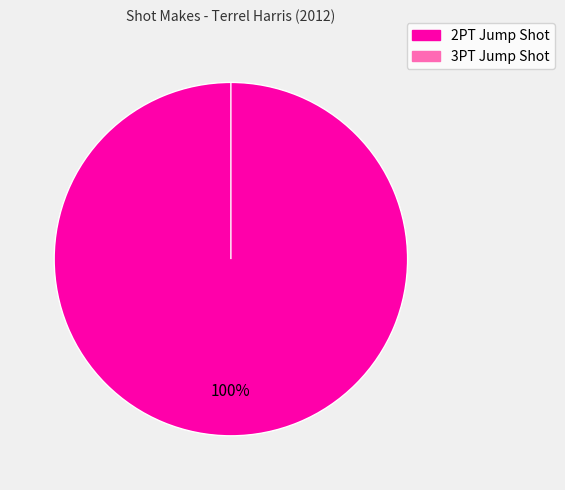

Which slice represents more than half of the pie?

2PT Jump Shot